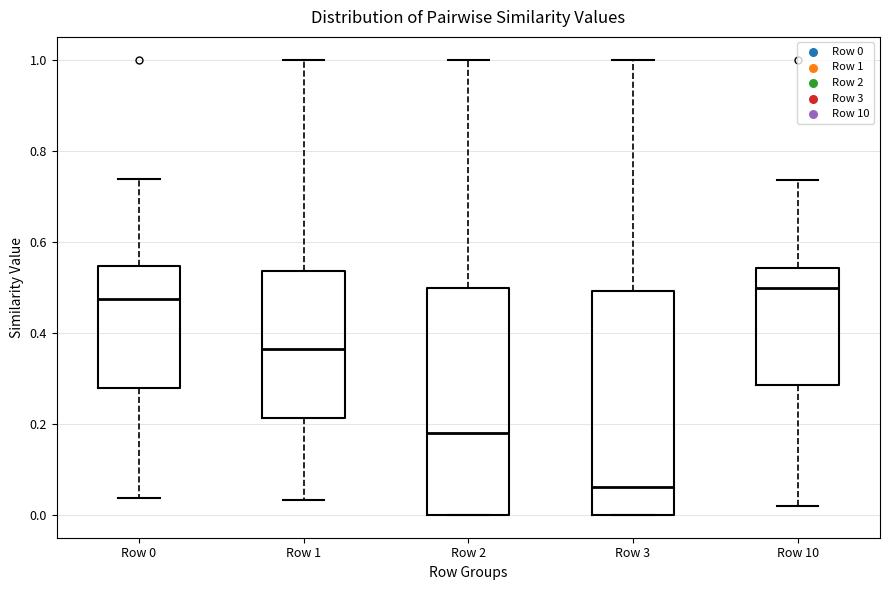

Where is the upper edge of the box for Row 1 on the y-axis? The values are not printed on the chart, so give them approximately, as read against the axis.

0.54